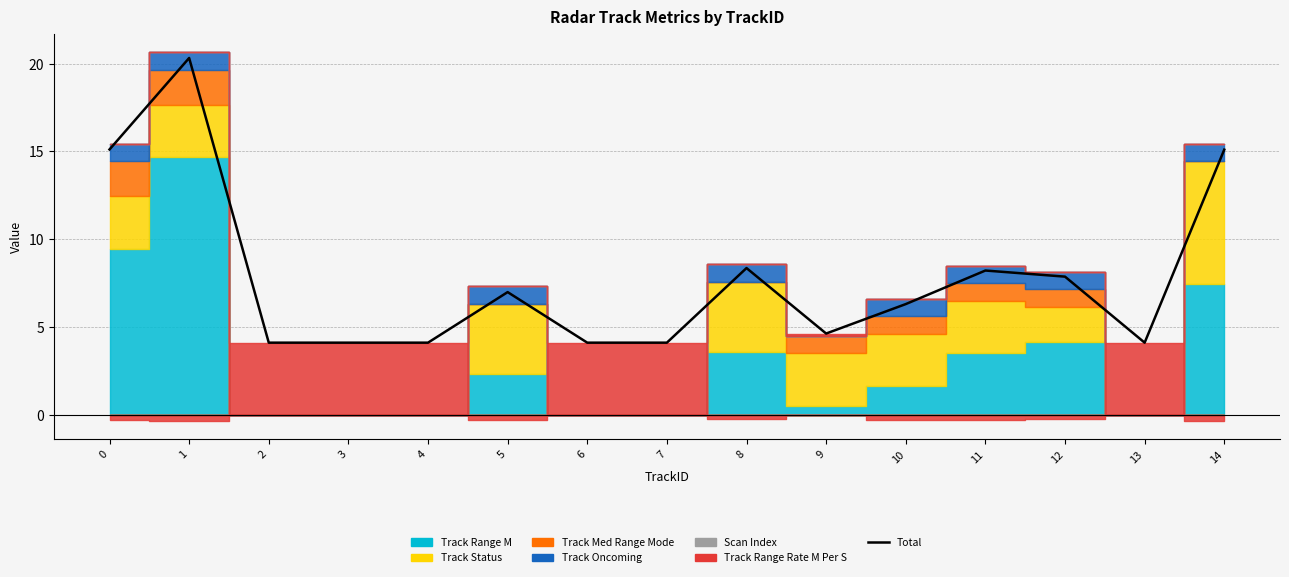

Which category has the lowest value across all series?

2